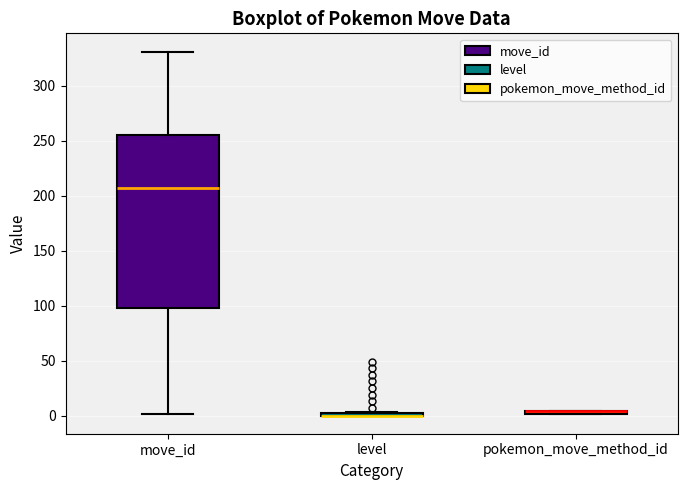

Comparing the boxes themselves (not the whiskers), which one is the tallest?

move_id